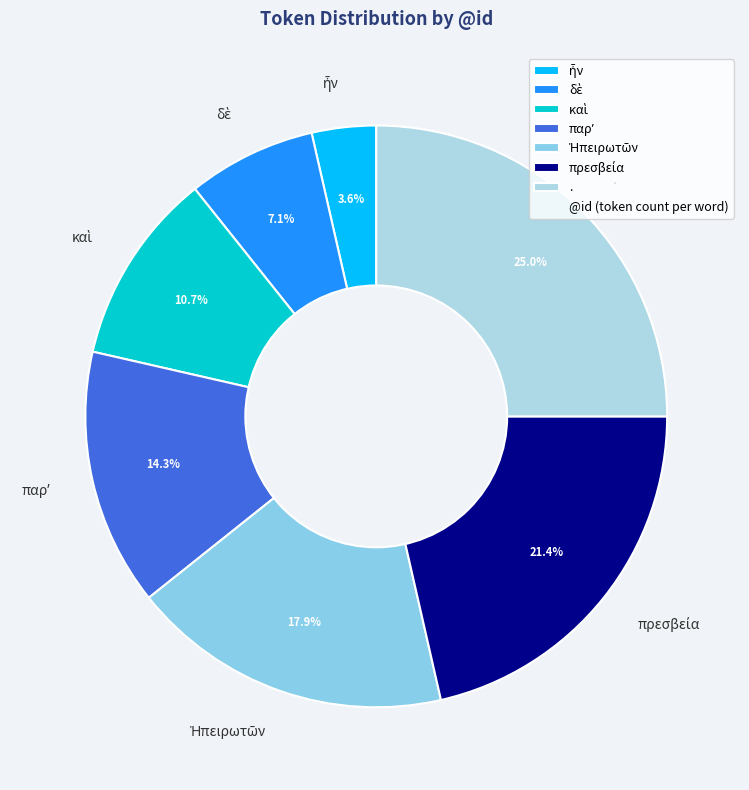

To the nearest percent, what is the difference between the largest and smallest slice percentages?

21%